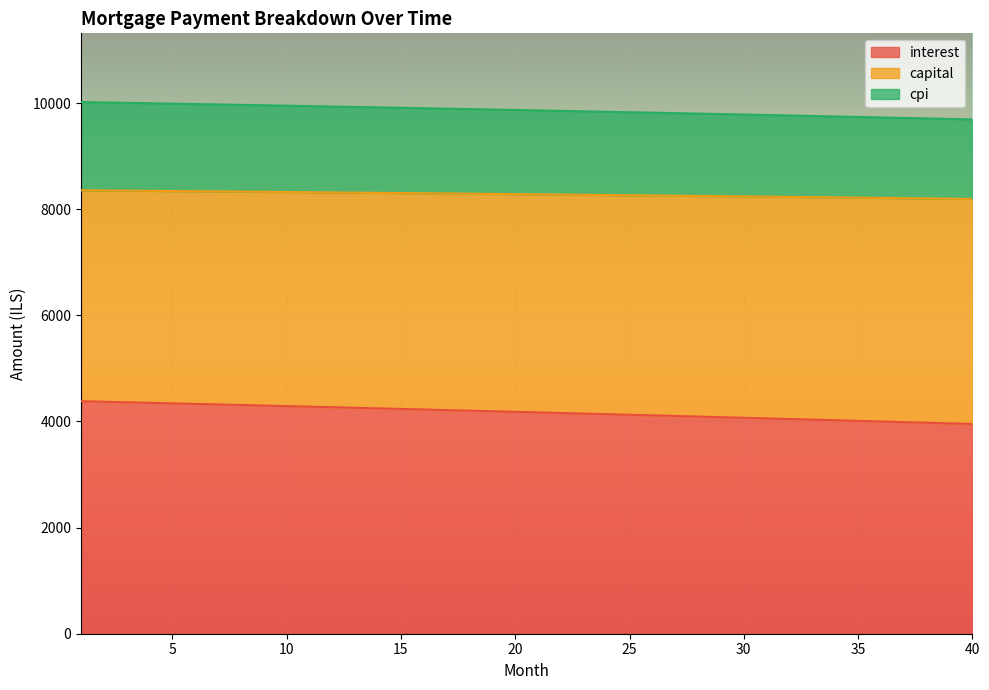

What is the difference between the cpi values at 22 and 31?

39.5